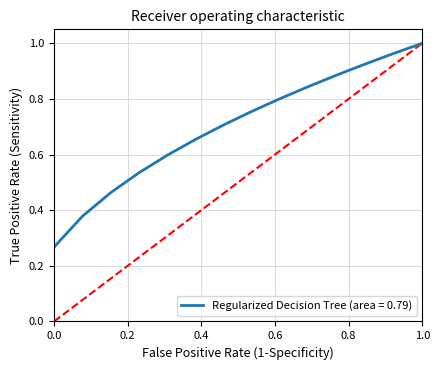

What is the difference between the maximum and second lowest values?

0.6